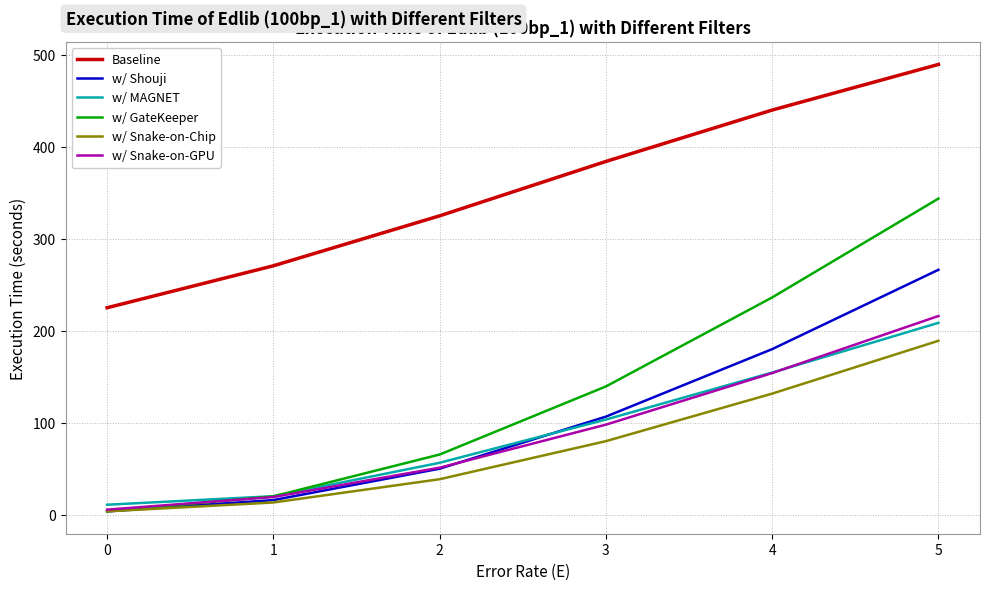

True or false: Baseline has a value of 489.8 at 5.

True